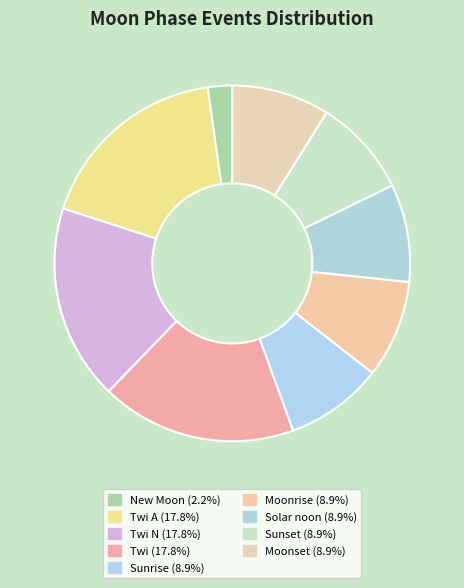

How many slices are in this pie chart?

9